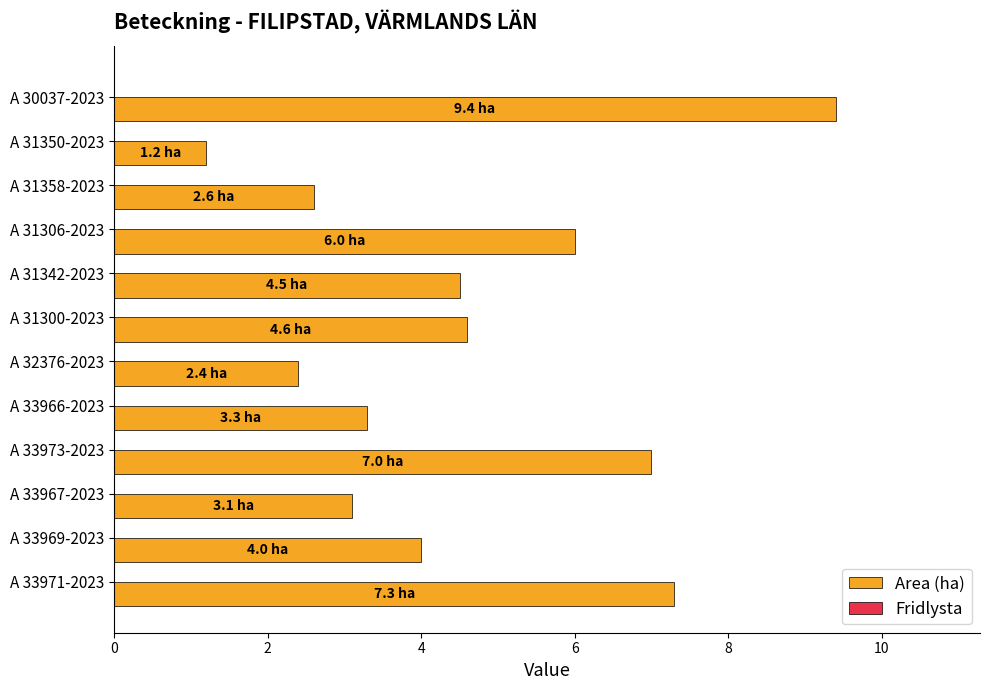

What is the label of the 6th bar from the top?

A 31300-2023